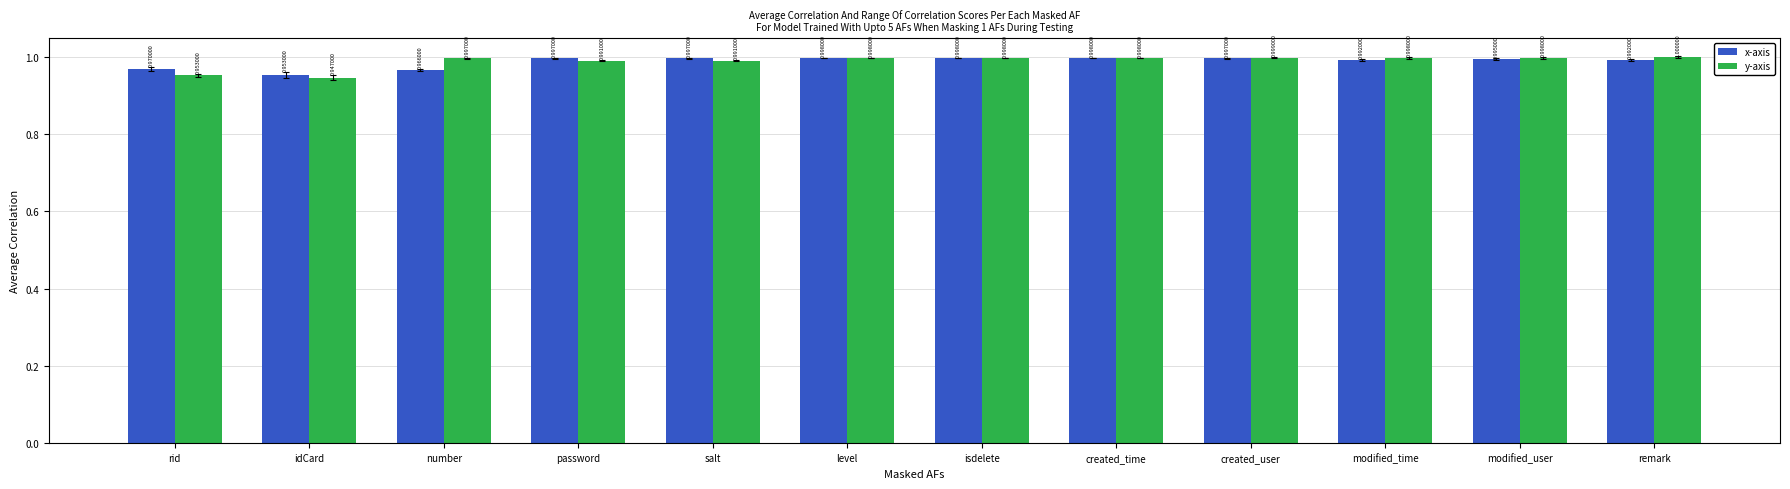

At how many categories does at least one series exceed 0?

12